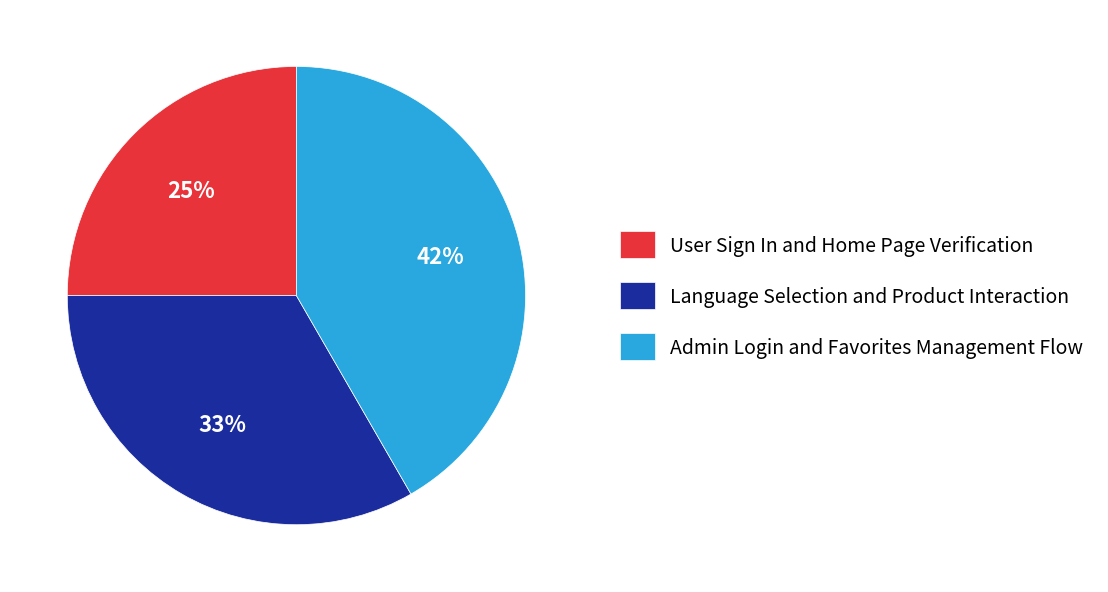

To the nearest percent, what is the difference between the Language Selection and Product Interaction and User Sign In and Home Page Verification slice percentages?

8%